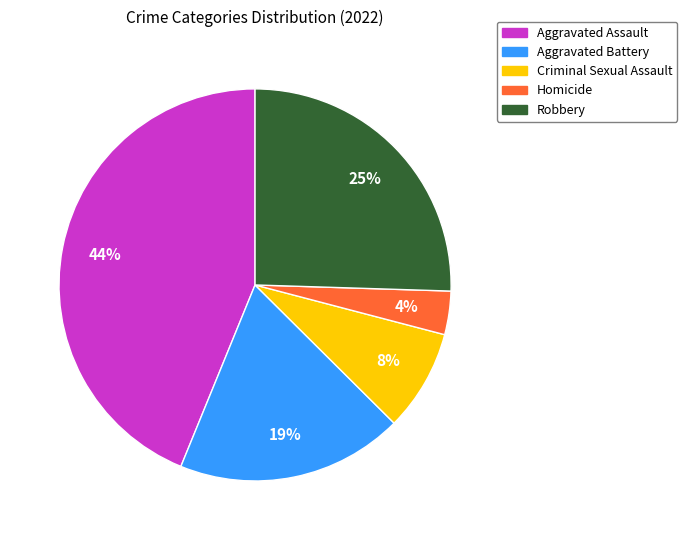

To the nearest percent, what is the combined percentage of Aggravated Assault and Criminal Sexual Assault?

52%